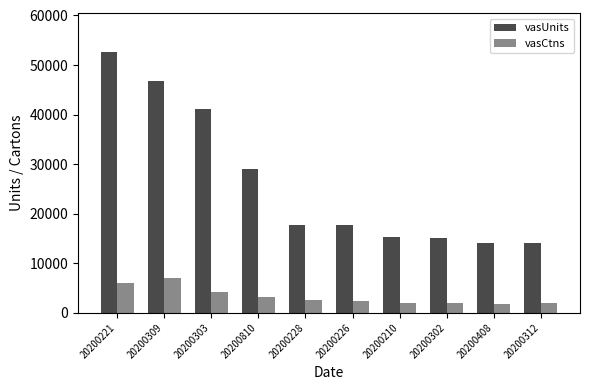

What is the sum of the vasUnits values at 20200210 and 20200312?

29219